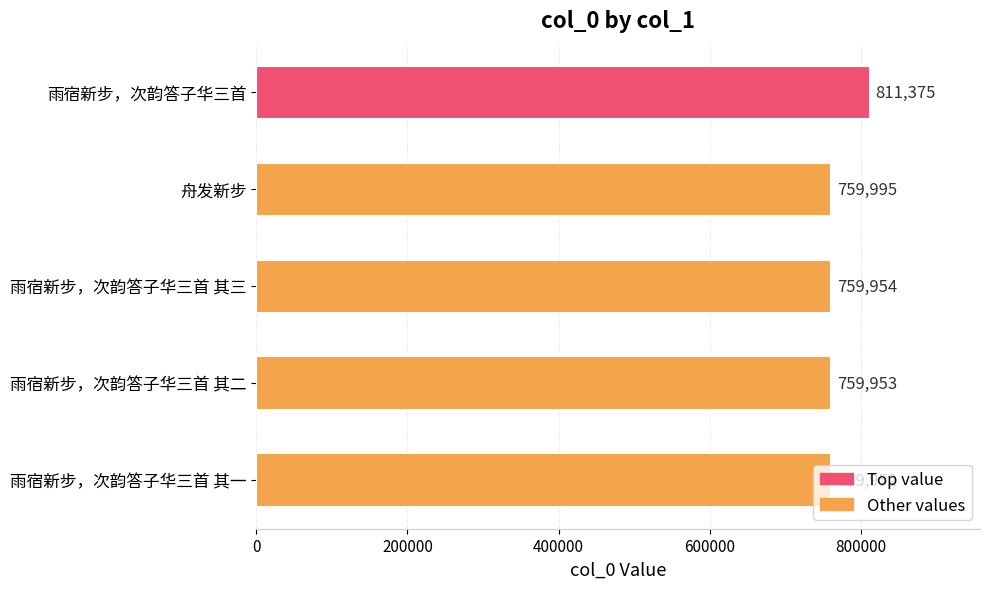

Which has a higher value, 舟发新步 or 雨宿新步，次韵答子华三首 其一?

舟发新步